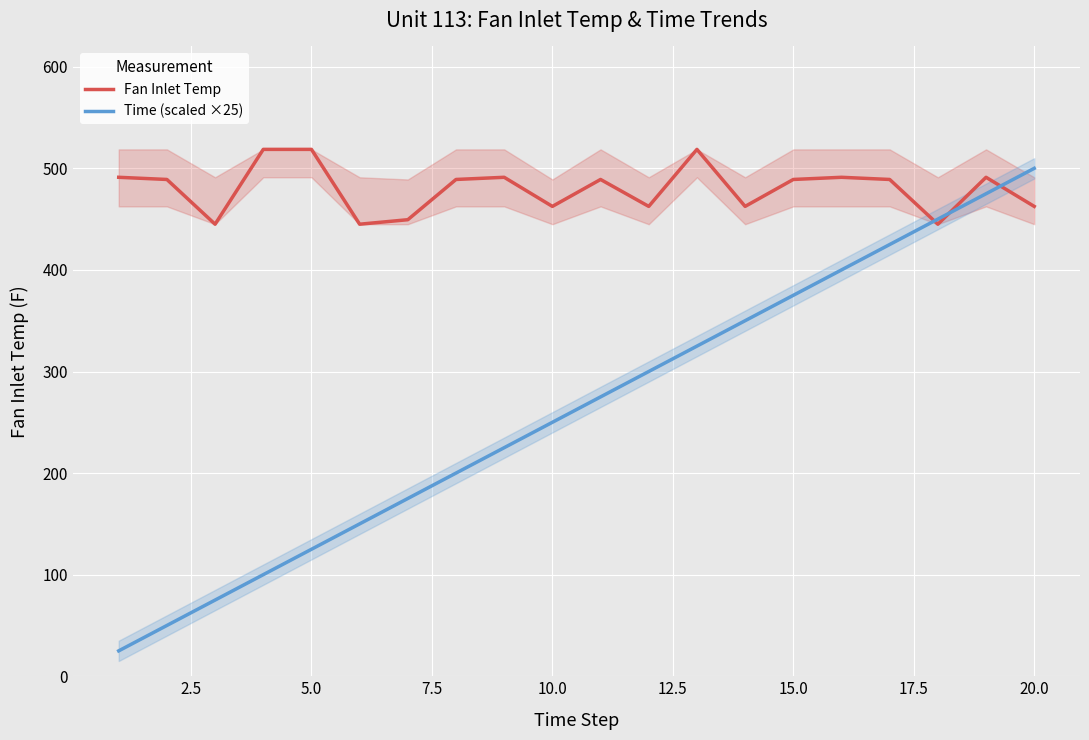

What is the minimum value for Fan Inlet Temp?

445.0